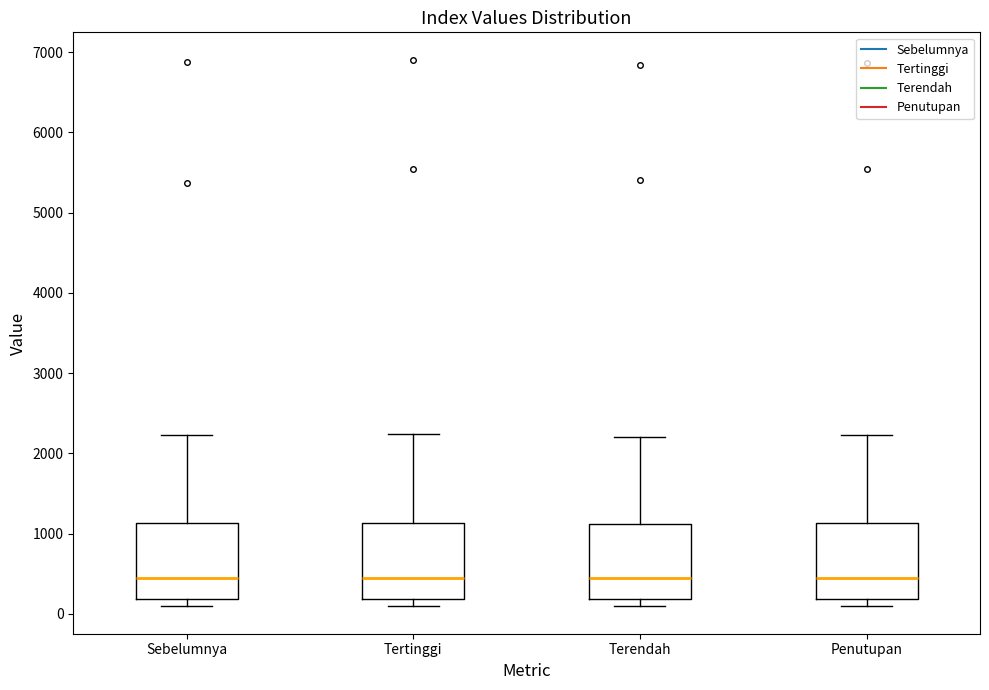

Reading left to right, transcribe this box plot: for each box, give where its median line is, the range the box spans, and where its two whiskers end, as read against the y-axis. The values are not printed on the chart, so give them approximately, as read against the axis.

Sebelumnya: median 500, box 200 to 1100, whiskers 100 to 2200
Tertinggi: median 500, box 200 to 1100, whiskers 100 to 2200
Terendah: median 400, box 200 to 1100, whiskers 100 to 2200
Penutupan: median 400, box 200 to 1100, whiskers 100 to 2200